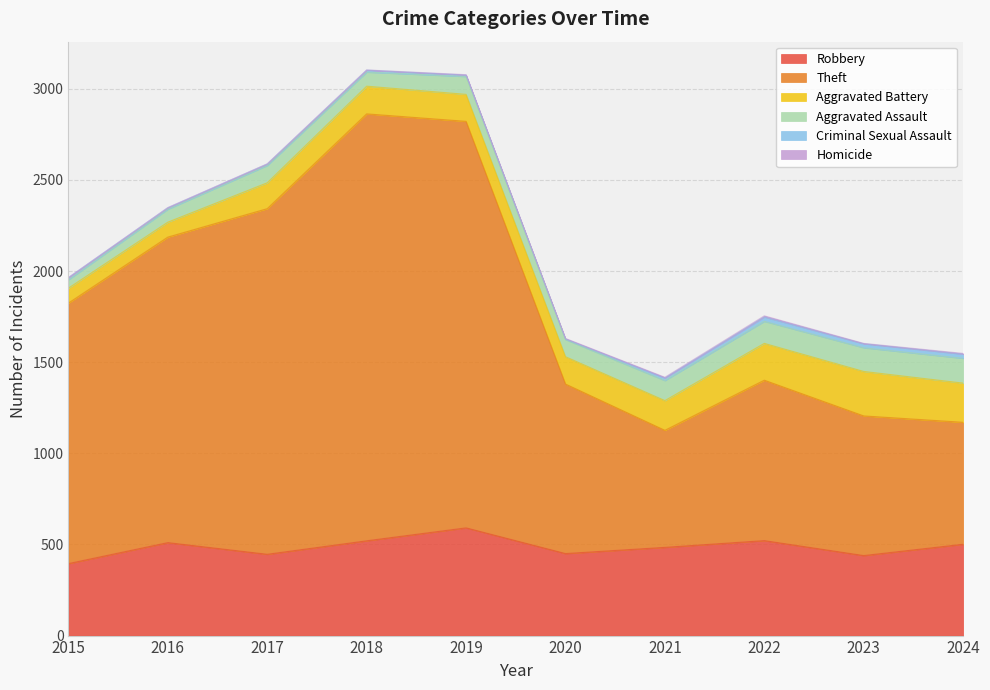

What is the minimum value for Aggravated Assault?

46